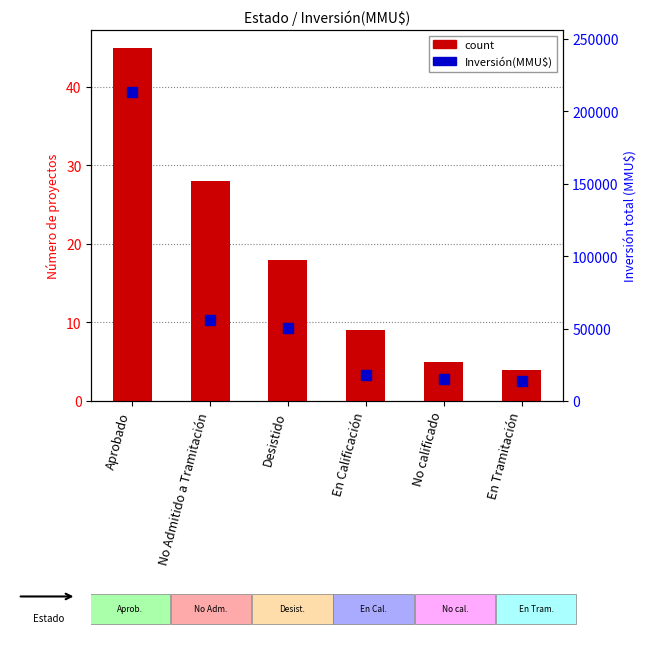

Reading left to right, what are all the values shown in this chart?

Aprobado=45	No Admitido a Tramitación=28	Desistido=18	En Calificación=9	No calificado=5	En Tramitación=4